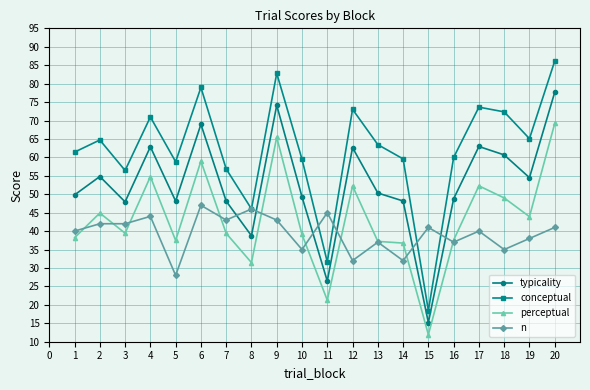

At which category is the sum across all series the highest?

20